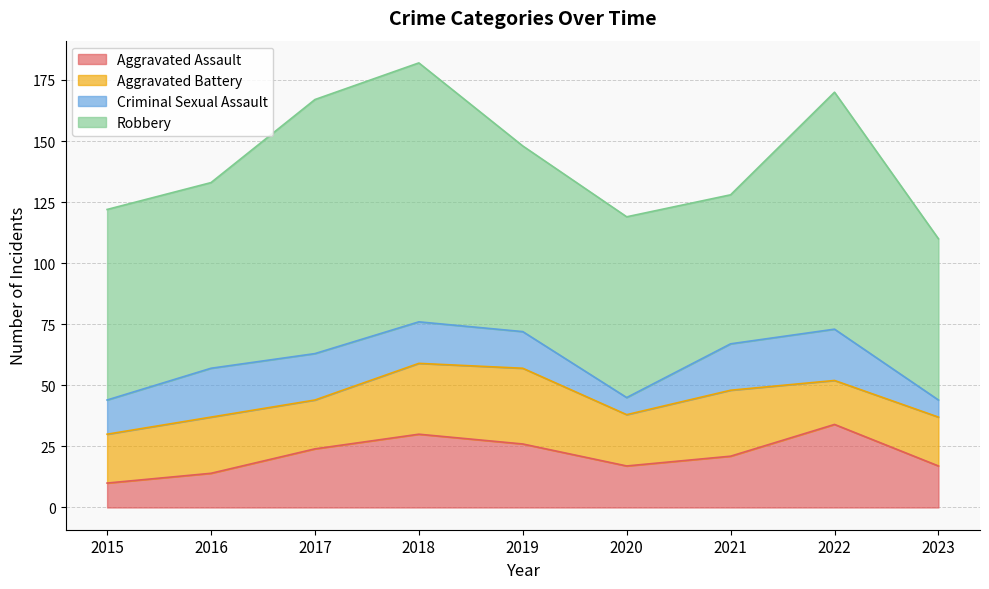

Where is the first local minimum for Aggravated Assault?

2020